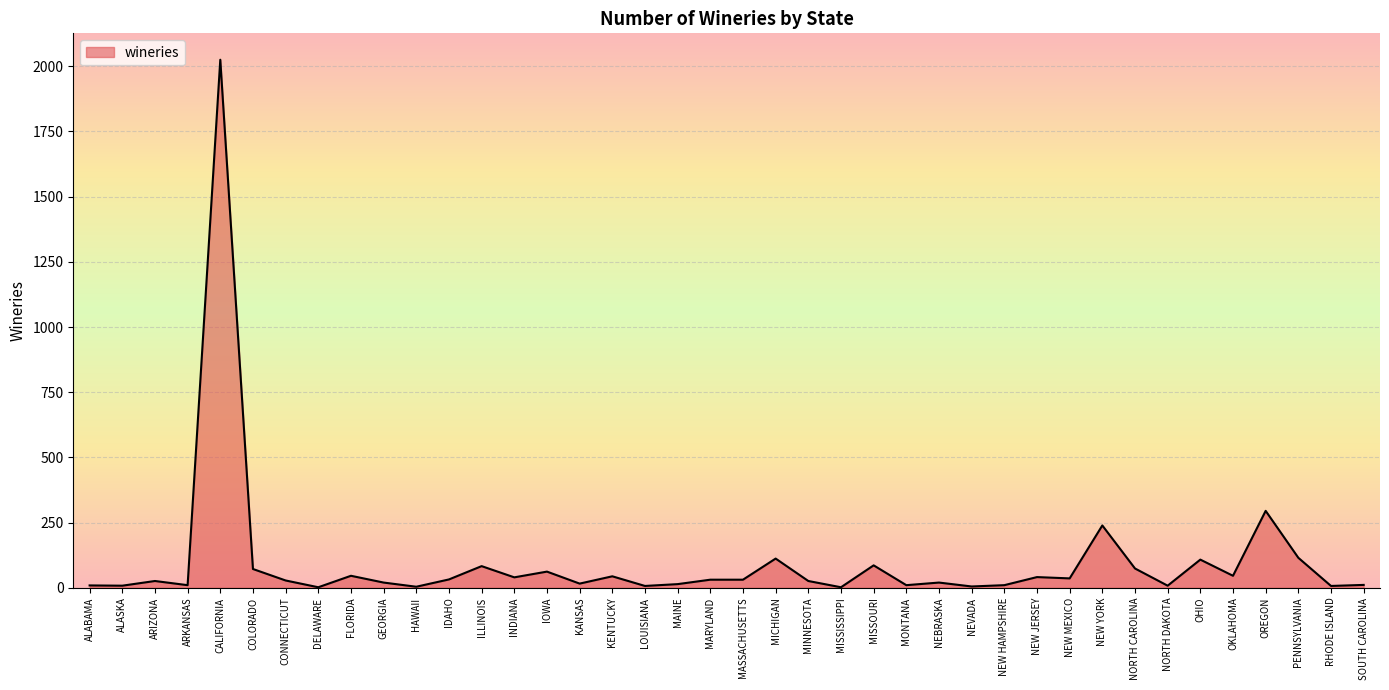

What is the change in value from CONNECTICUT to MAINE?

-14